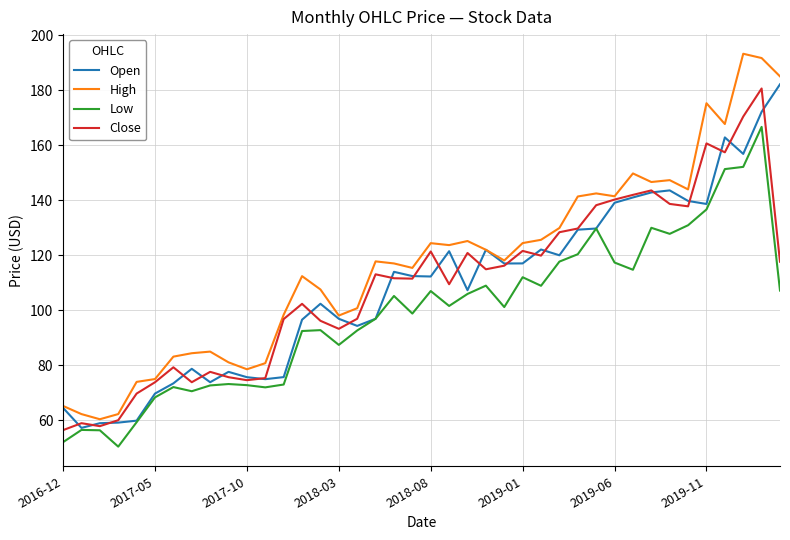

Which series has the largest total across all categories?

High